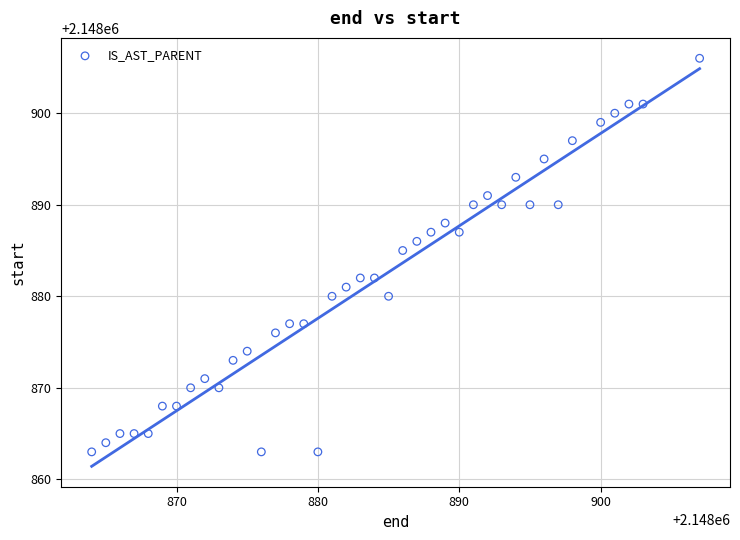

What Y value in the scatter plot is closest to 2148884?

2148885